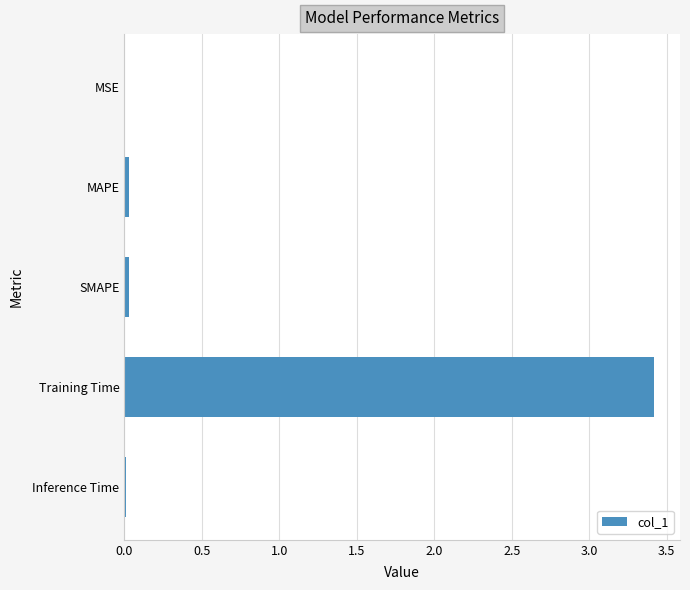

The chart shows a value of 3.4 at Training Time. True or false?

True